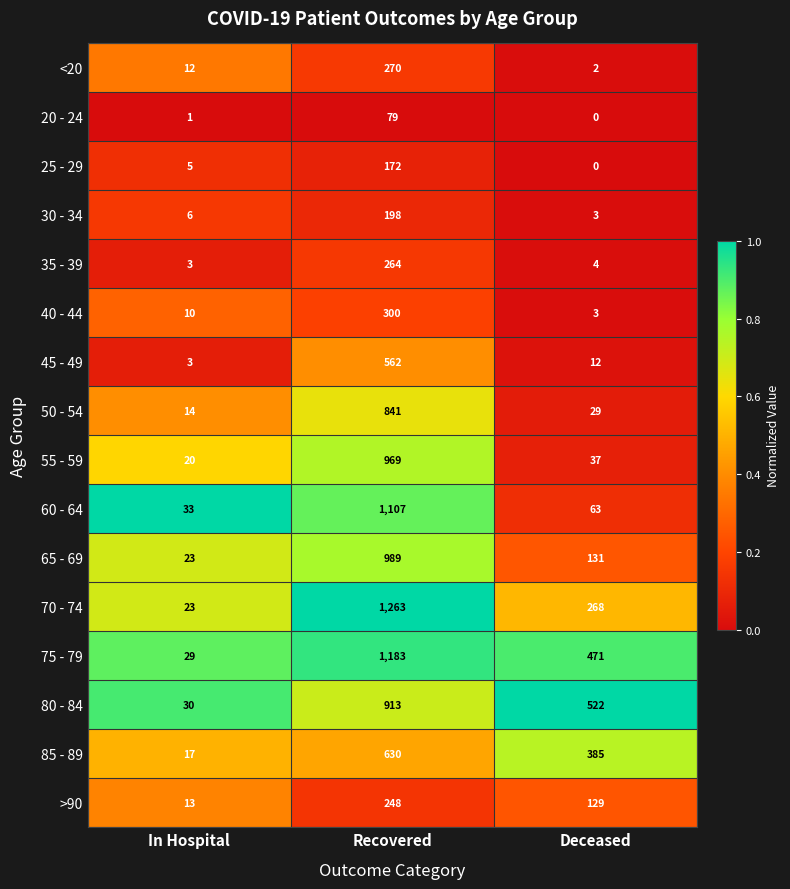

What is the maximum value shown in the chart?

1263